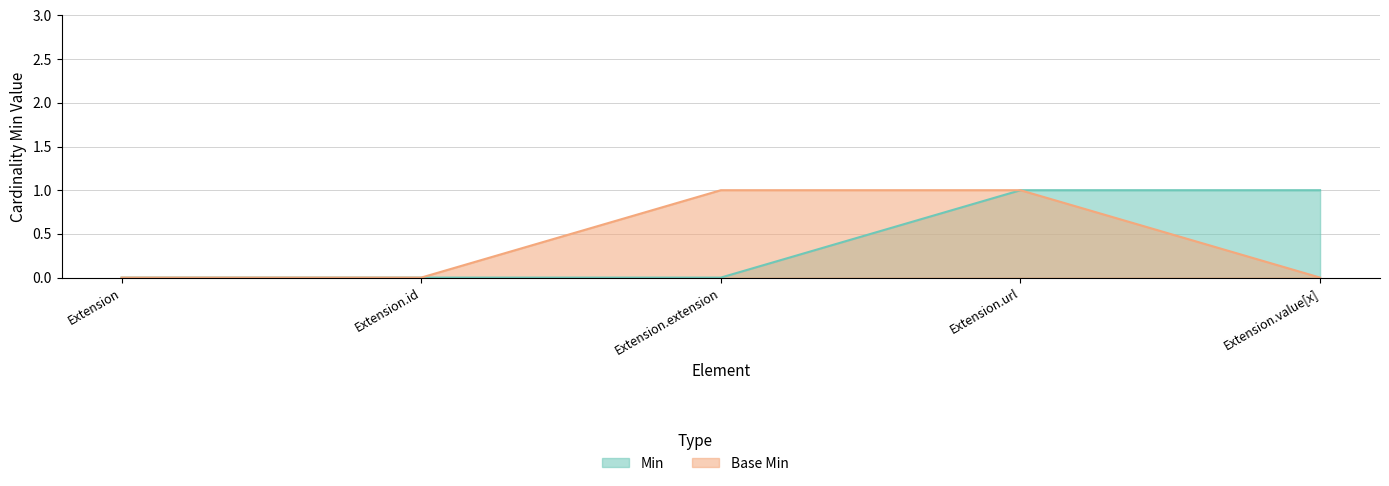

Between Extension.url and Extension.value[x], which series saw the biggest shift?

Base Min